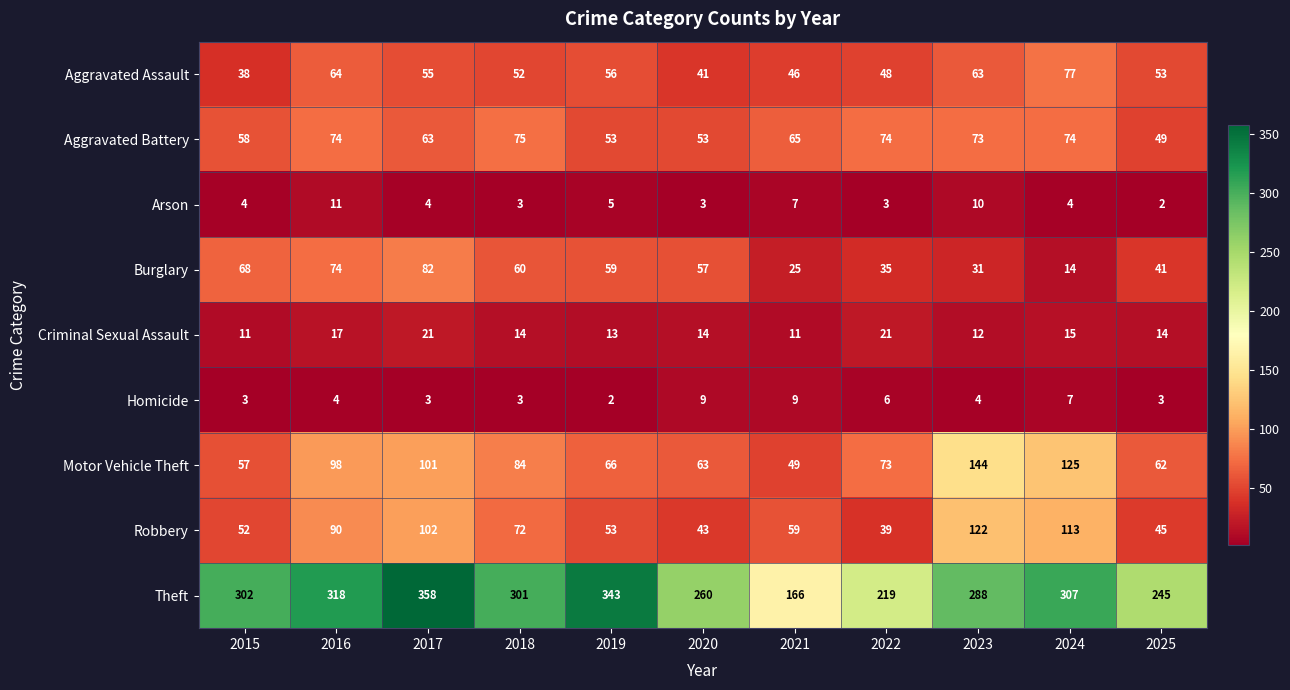

At which category does the chart reach its peak across all series?

2017